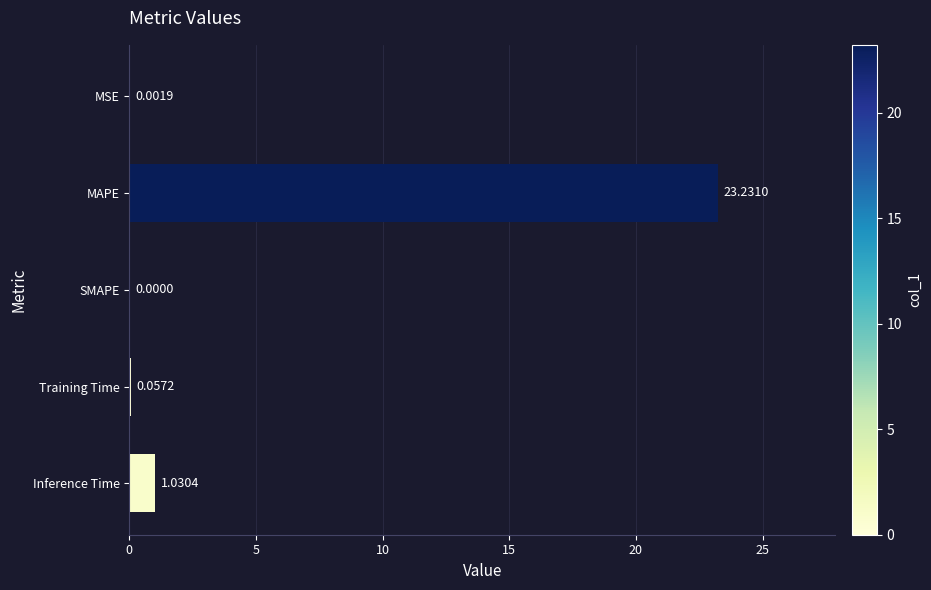

Does the chart contain stacked bars?

No